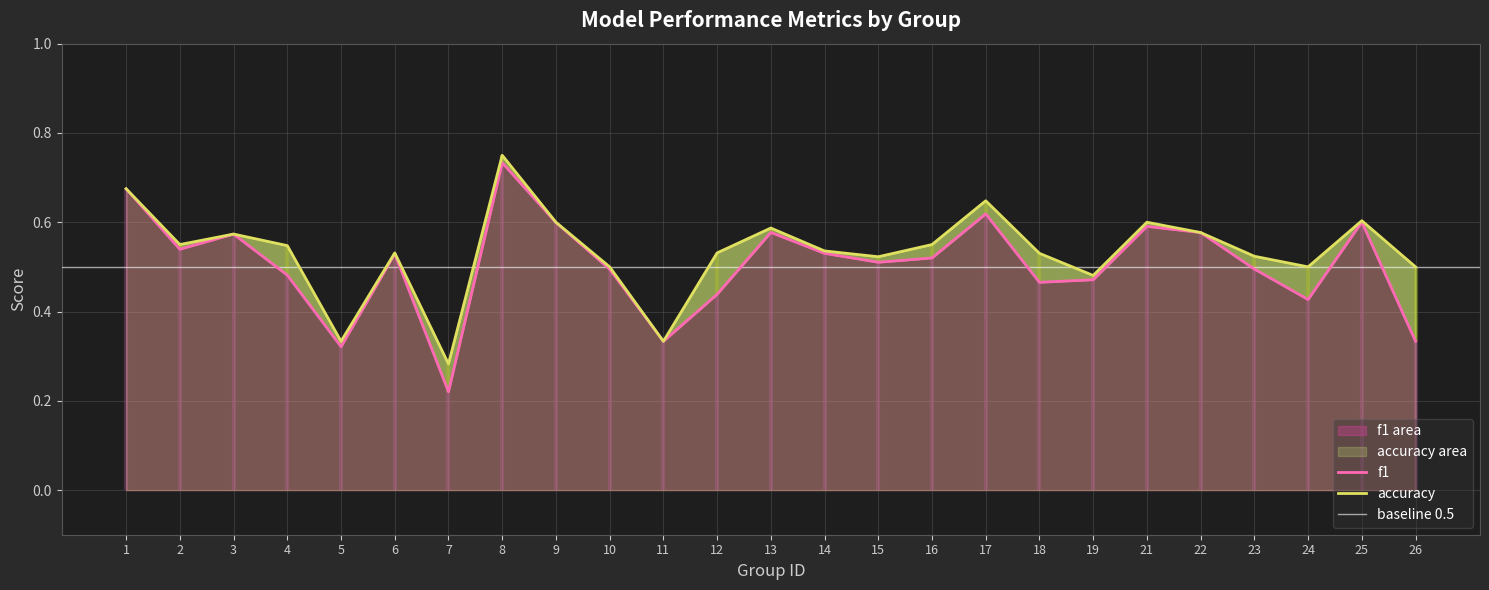

How many f1 values are between 0 and 1?

25